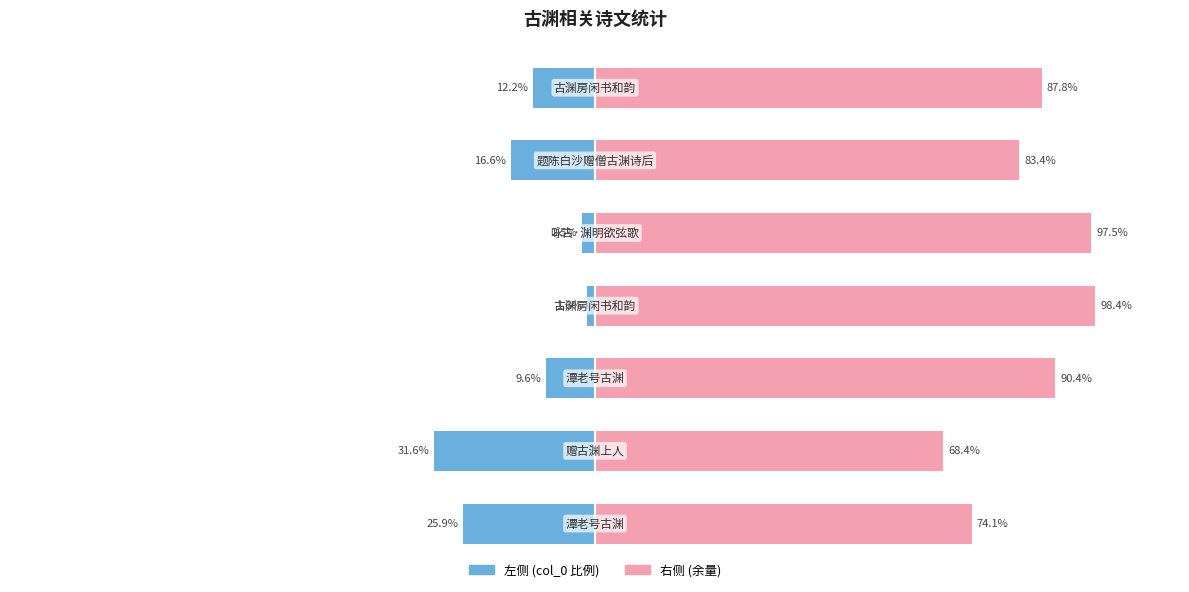

Between −50 and 100, which series saw the biggest shift?

col_0 (右)